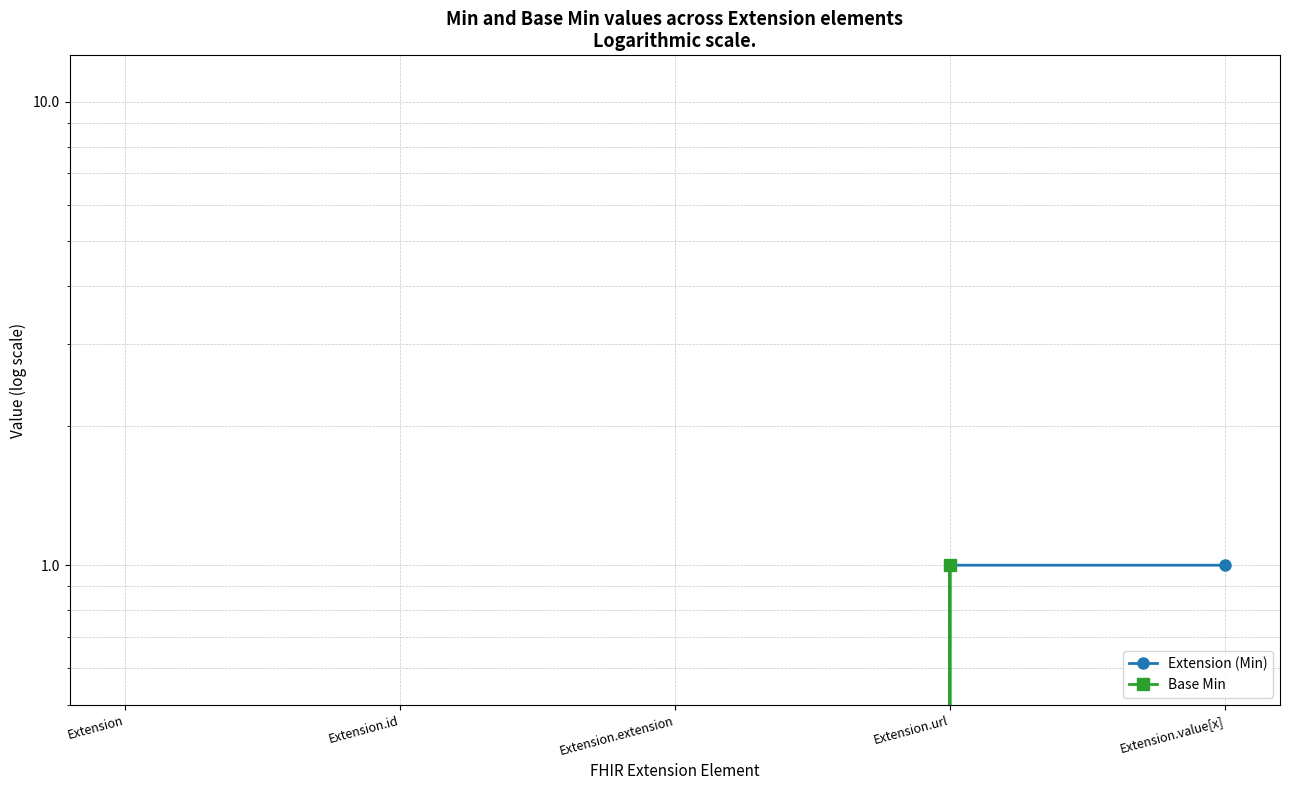

Which series has the largest total across all categories?

Extension (Min)